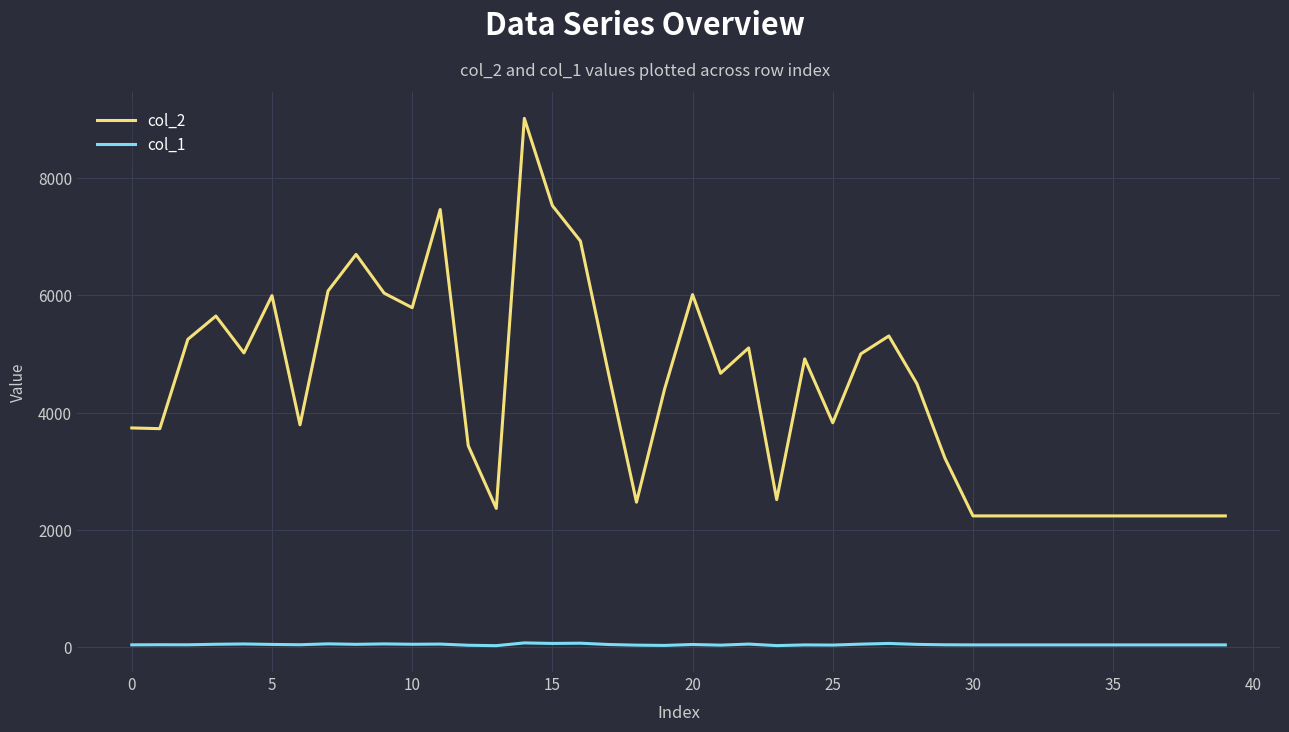

True or false: col_1 and col_2 cross at least once.

False